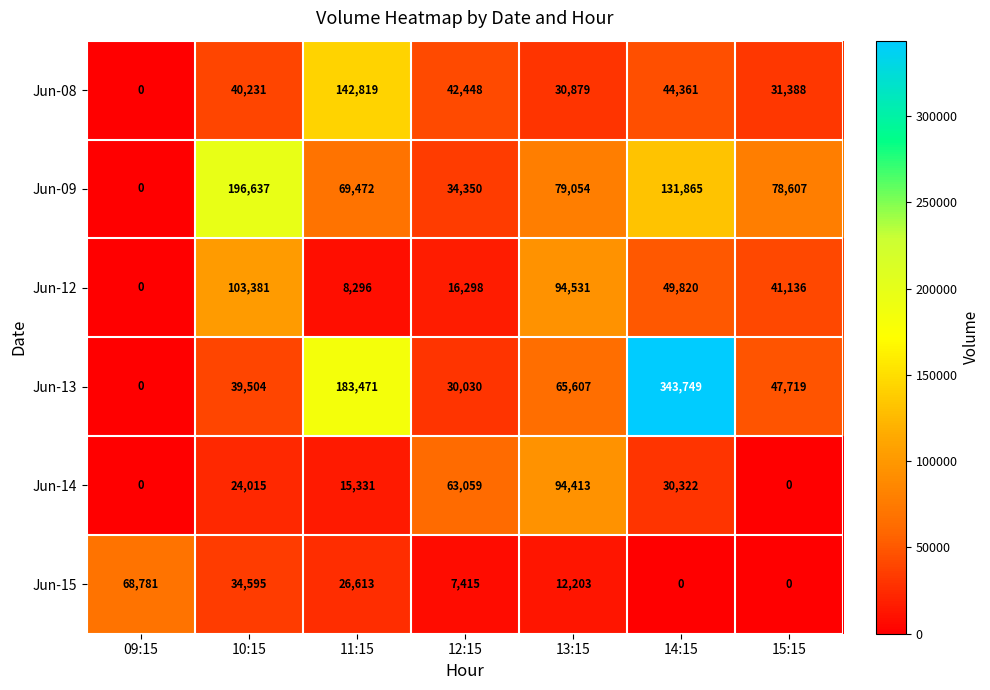

The value of Jun-09 at 15:15 is 78607. True or false?

True